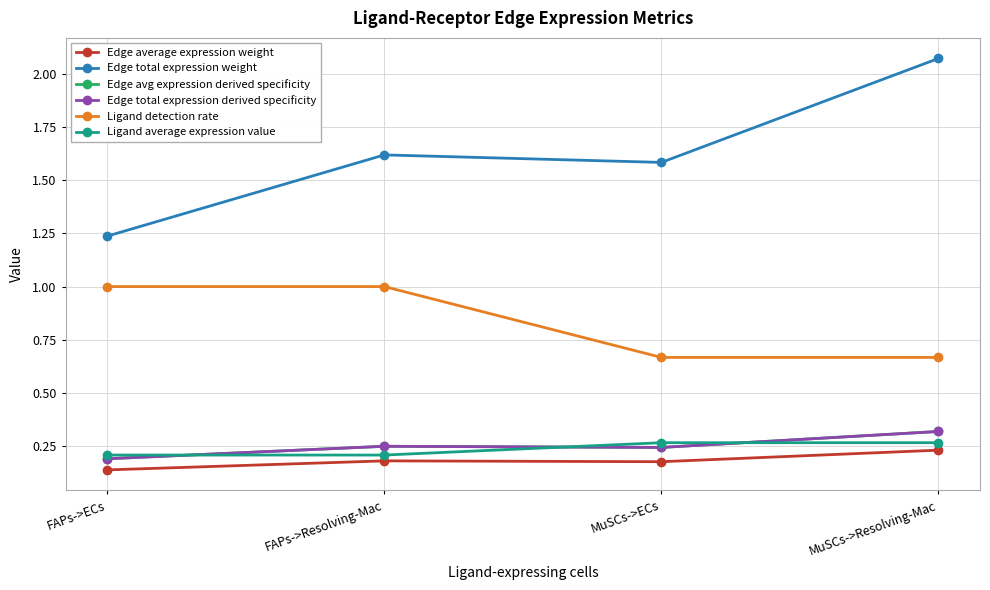

True or false: Edge avg expression derived specificity has more than 0 points higher than both neighbors.

True